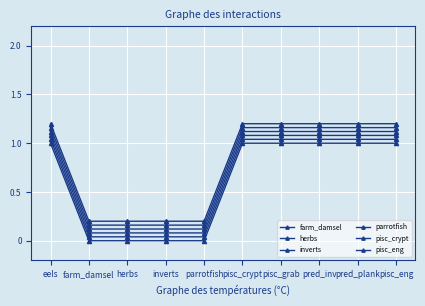

How many data points does each series have?

10